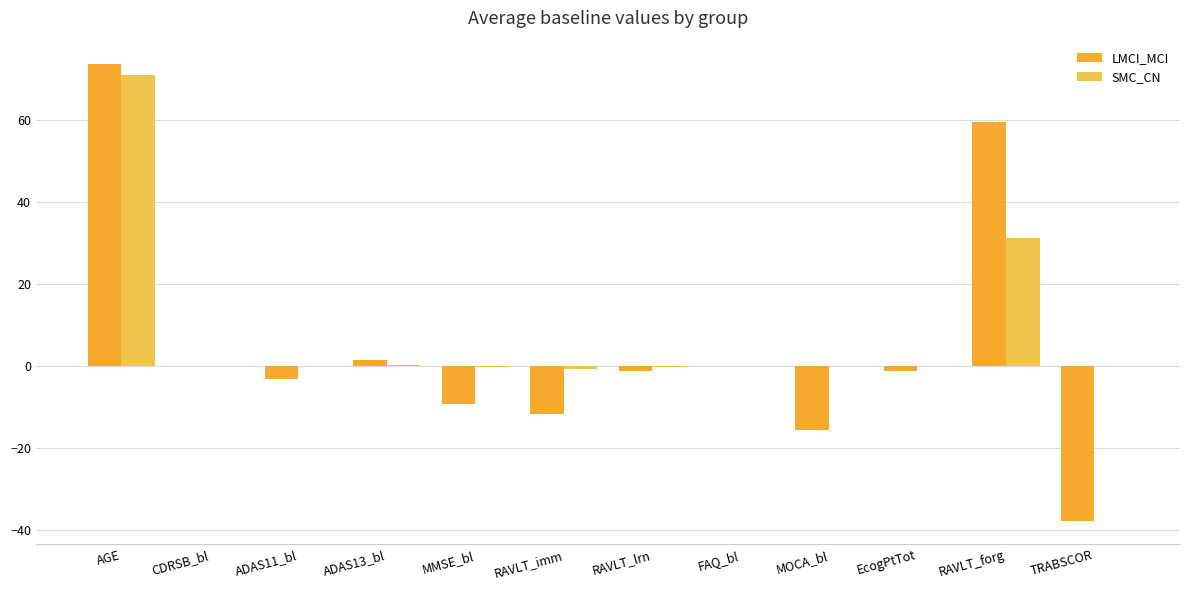

How many data points does each series have?

12